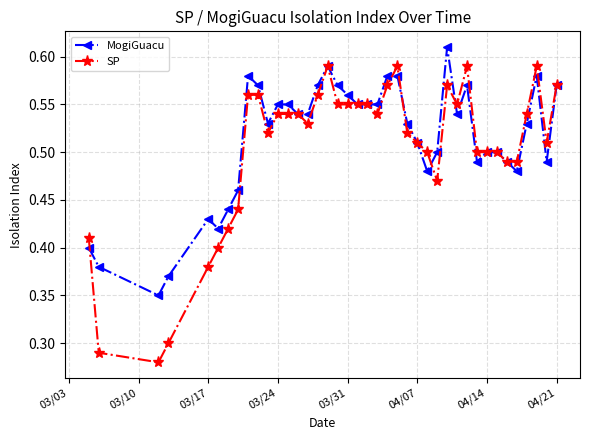

List the series in order of their peak value, highest first.

MogiGuacu, SP